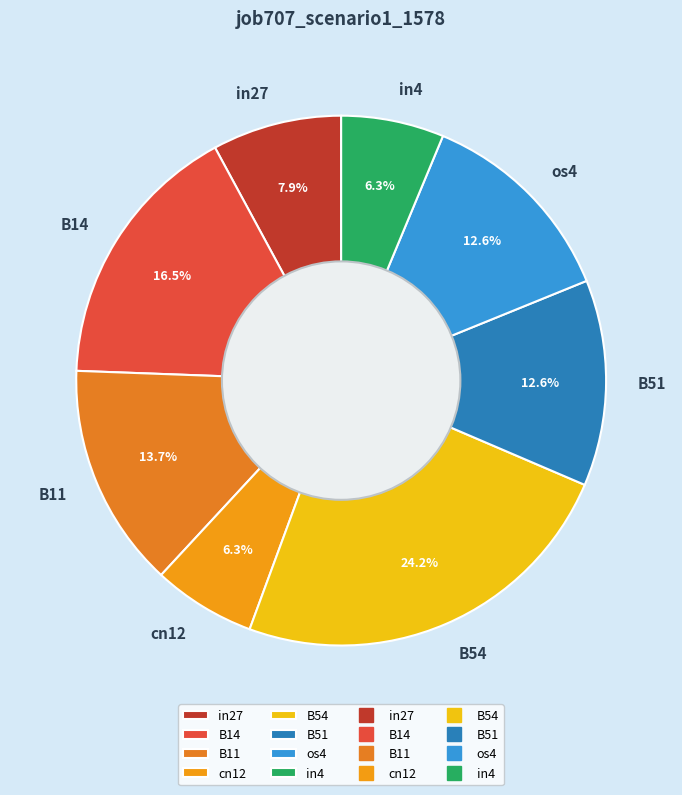

What is the largest slice in the pie chart?

B54